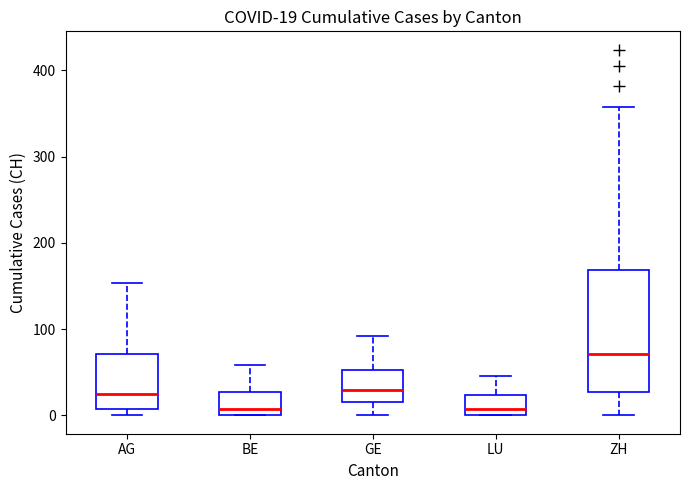

Which box's median line is the highest?

ZH